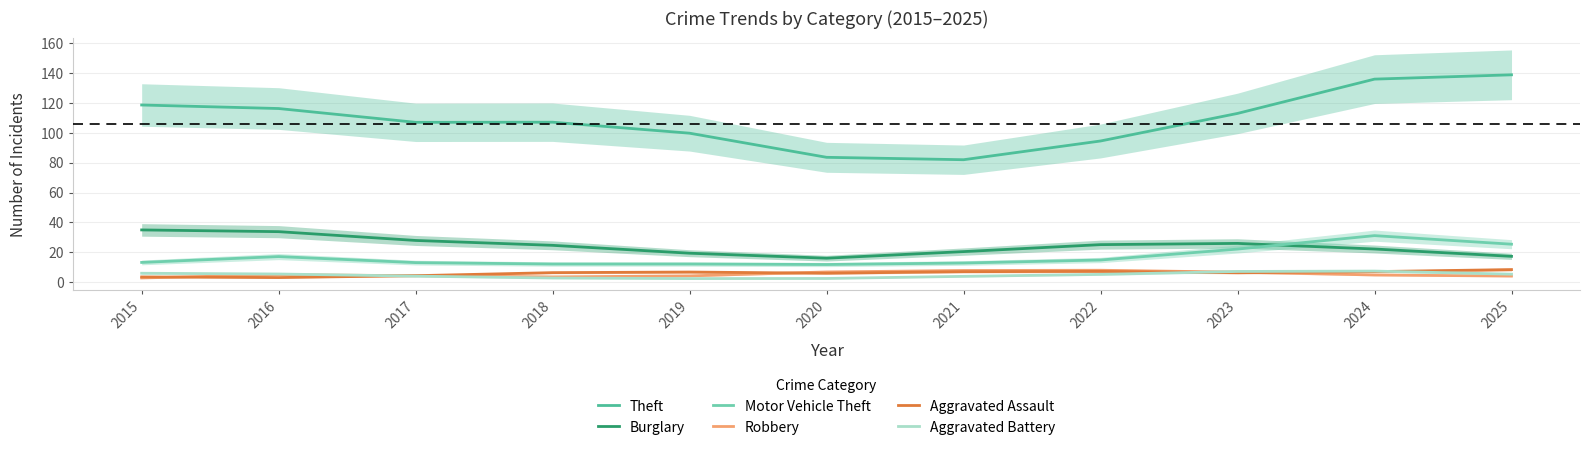

Which has a higher value, 2018 or 2022?

2018